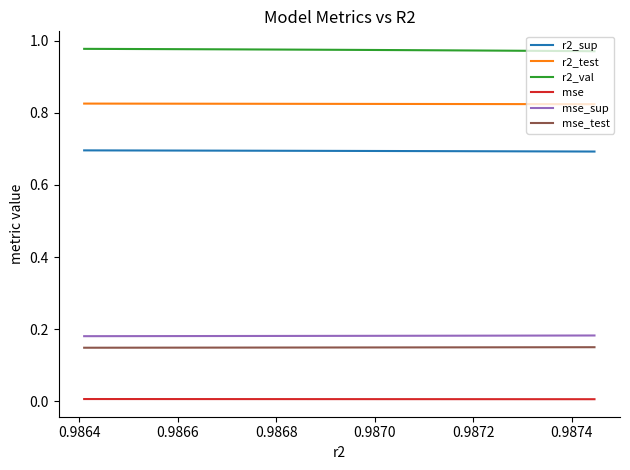

How many lines are shown in the chart?

6